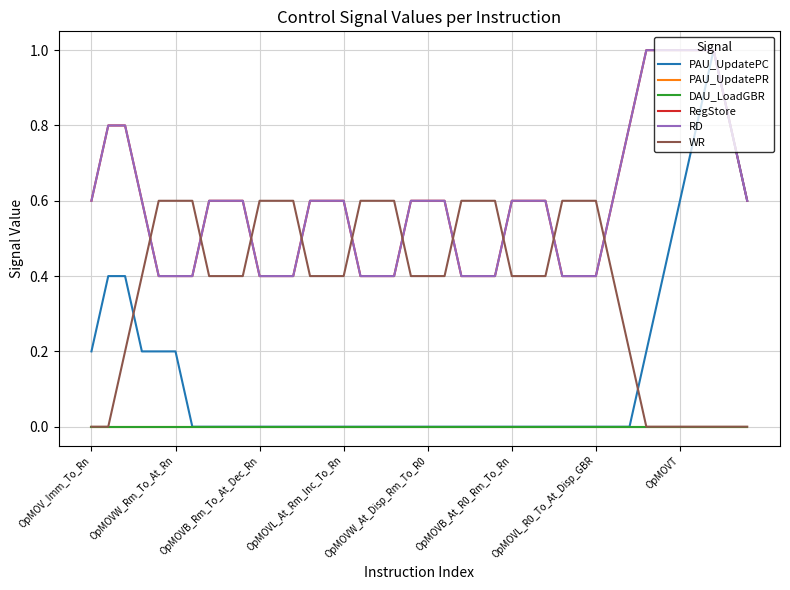

Does the chart display data point markers on the line(s)?

No